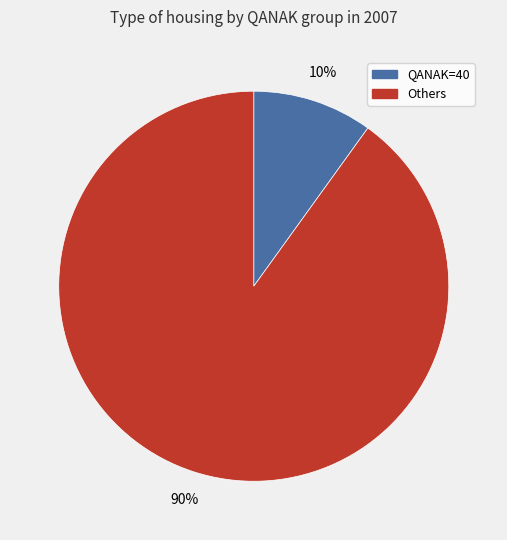

Is there any slice that represents more than half of the pie?

Yes